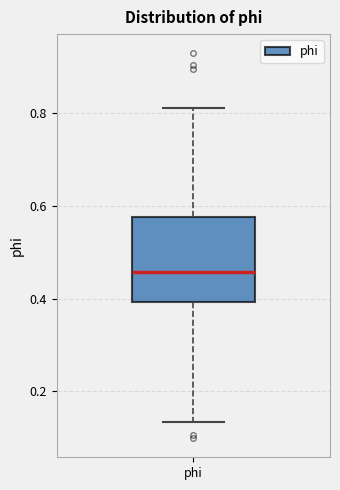

Transcribe this box plot: give where the median line is, the range the box spans, and where the two whiskers end, as read against the y-axis. The values are not printed on the chart, so give them approximately, as read against the axis.

median 0.46, box 0.40 to 0.58, whiskers 0.14 to 0.82